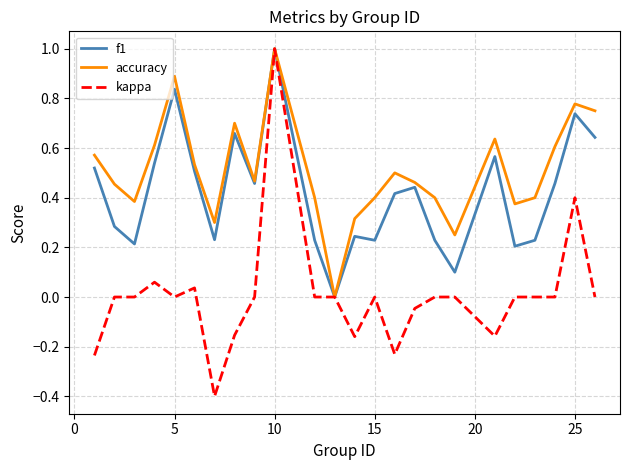

Which series has the largest total across all categories?

accuracy